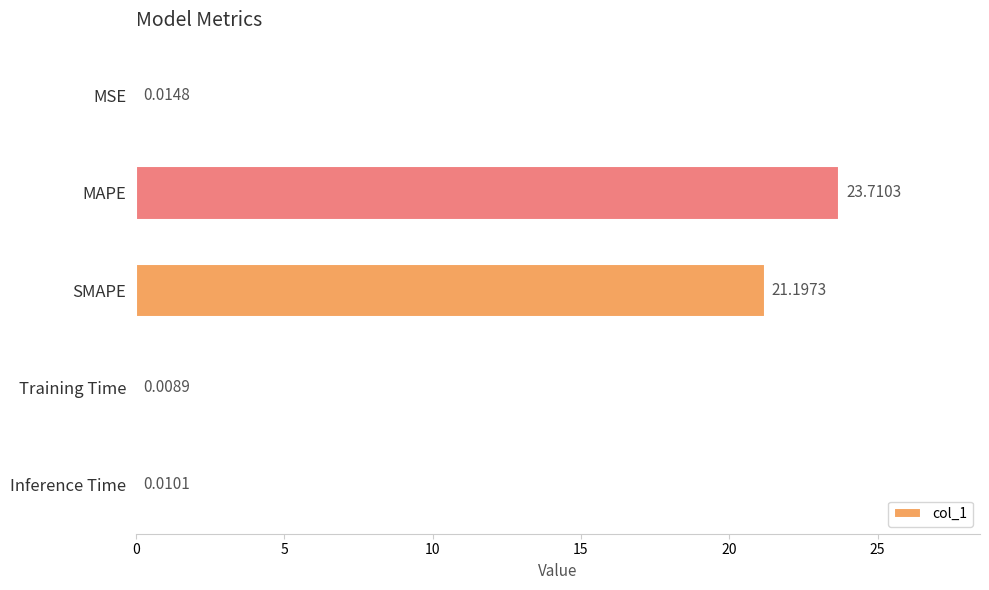

Between MSE and SMAPE, which is larger?

SMAPE